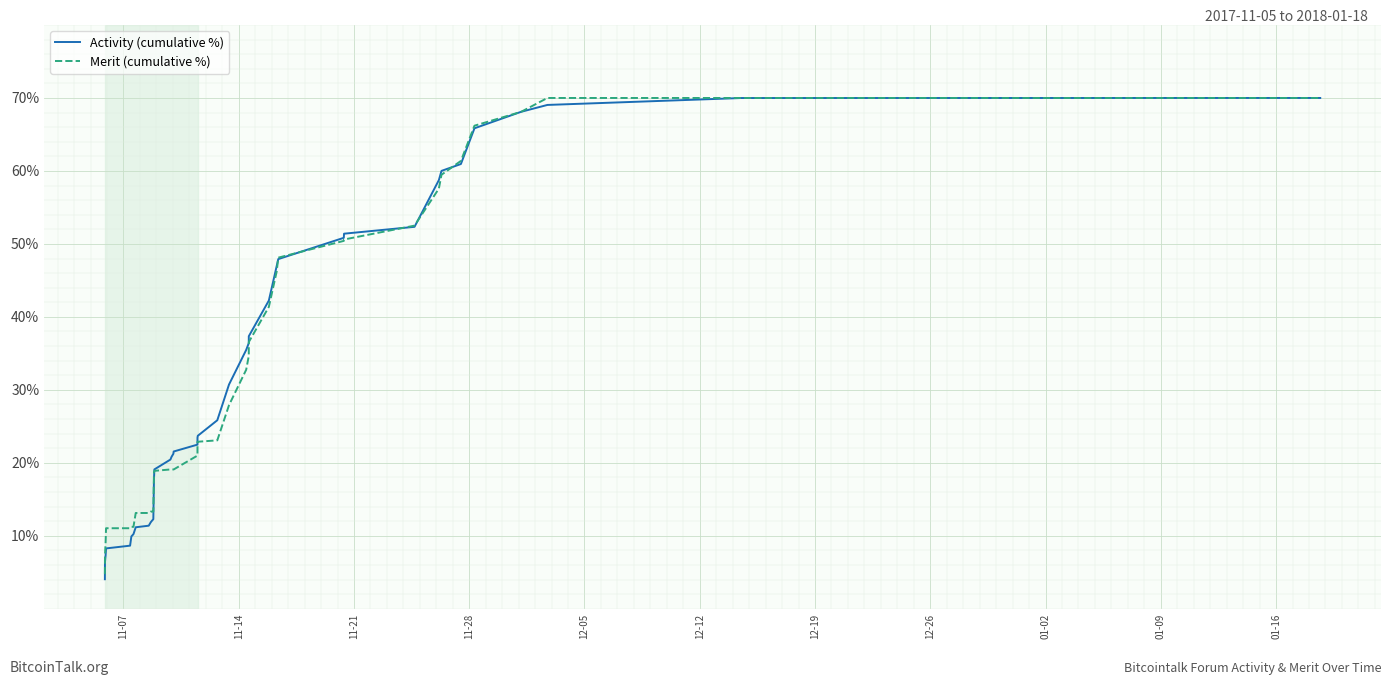

What is the lowest value of the Merit (cumulative %) series?

4.7